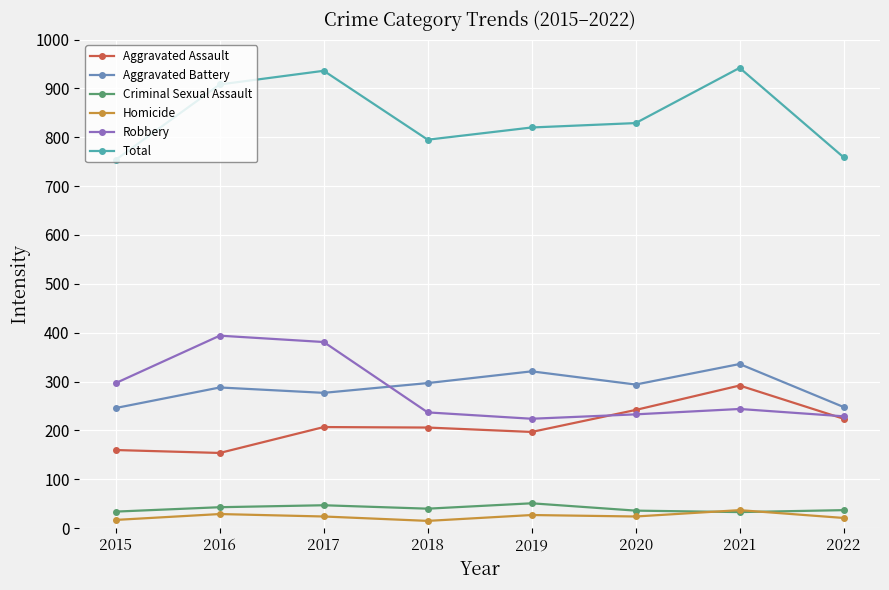

What is the value of the Aggravated Battery point at the 6th from the left?

294